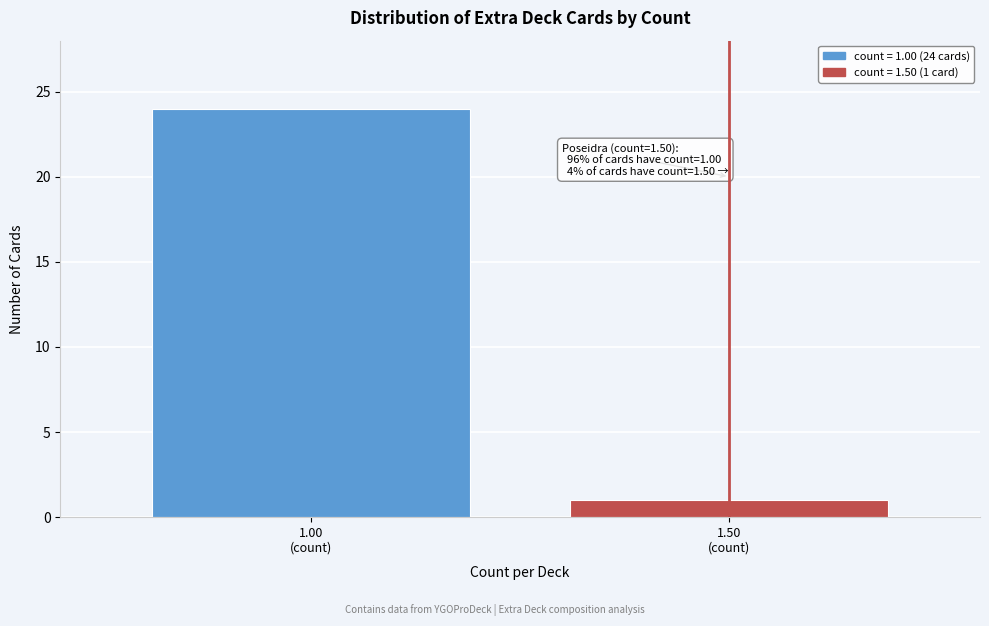

Reading left to right, extract all data points from this chart.

24	1